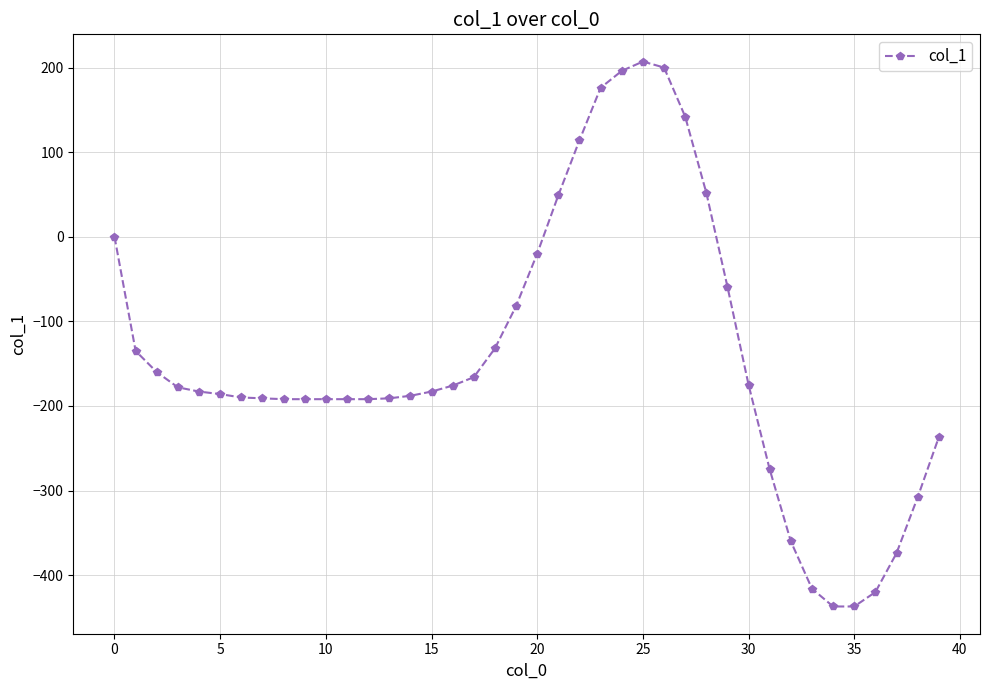

What is the greatest value displayed?

207